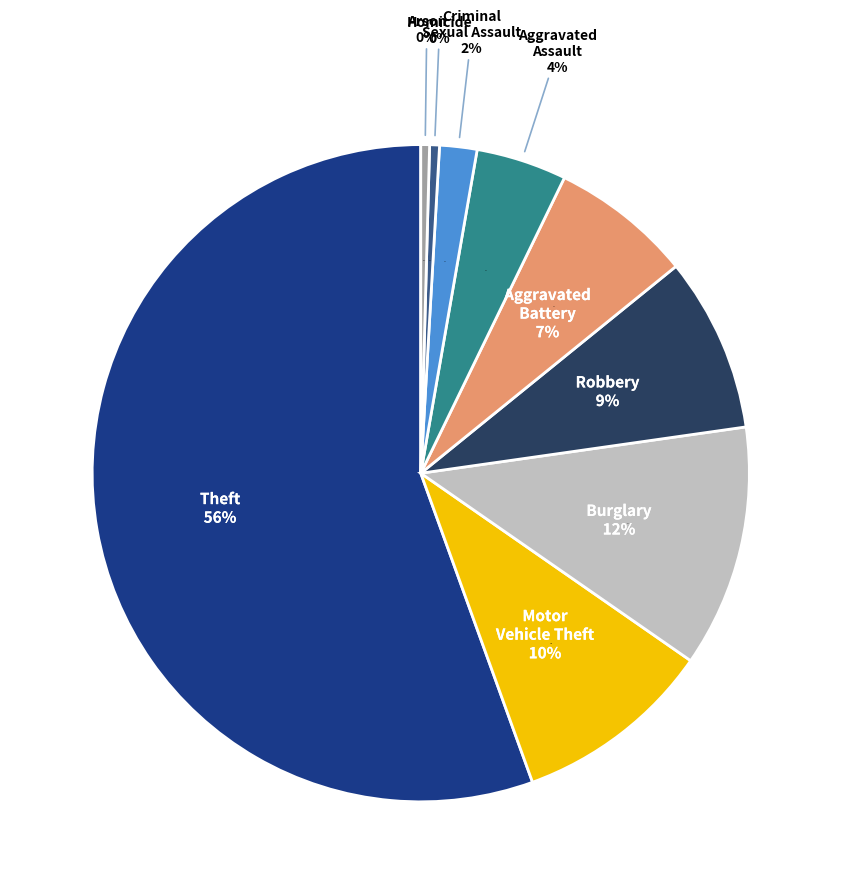

What percentage is the Aggravated Assault slice, to the nearest percent?

4%